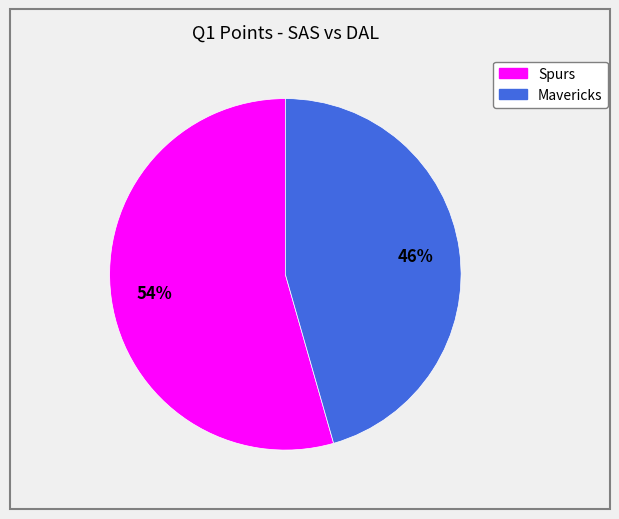

To the nearest percent, what is the average slice percentage?

50%